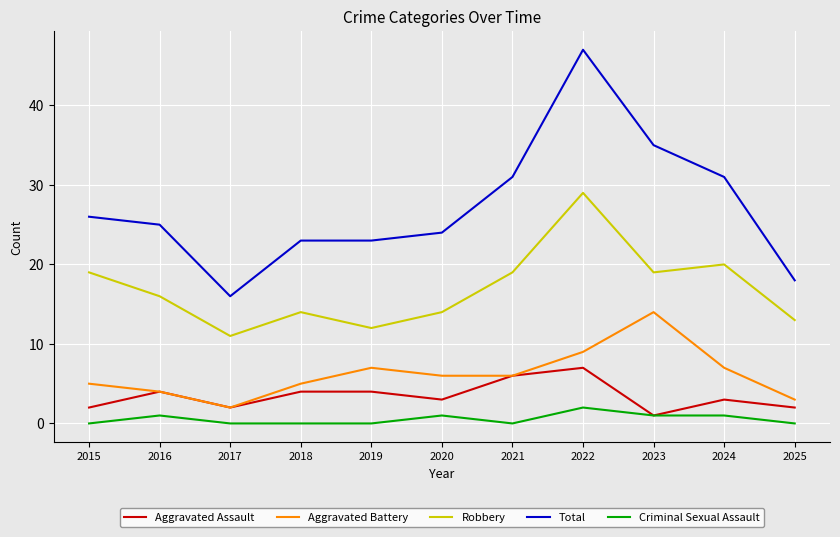

How many series are shown in this chart?

5